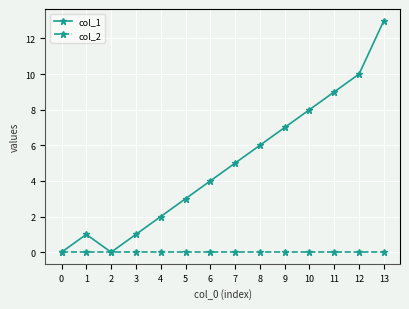

Which series has the widest spread of values?

col_1